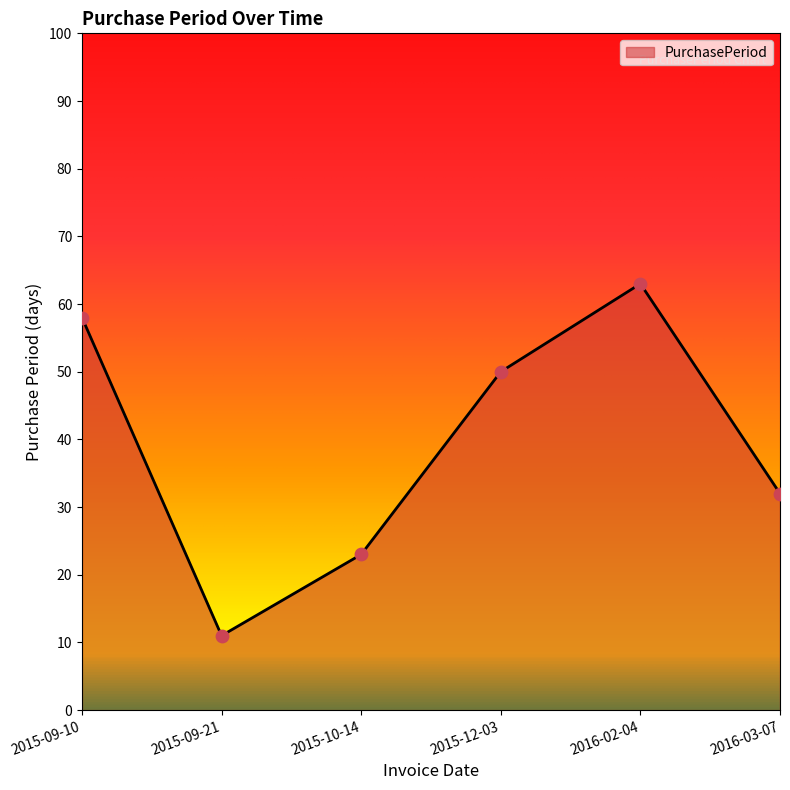

What is the change in value from 2015-12-03 to 2016-03-07?

-18